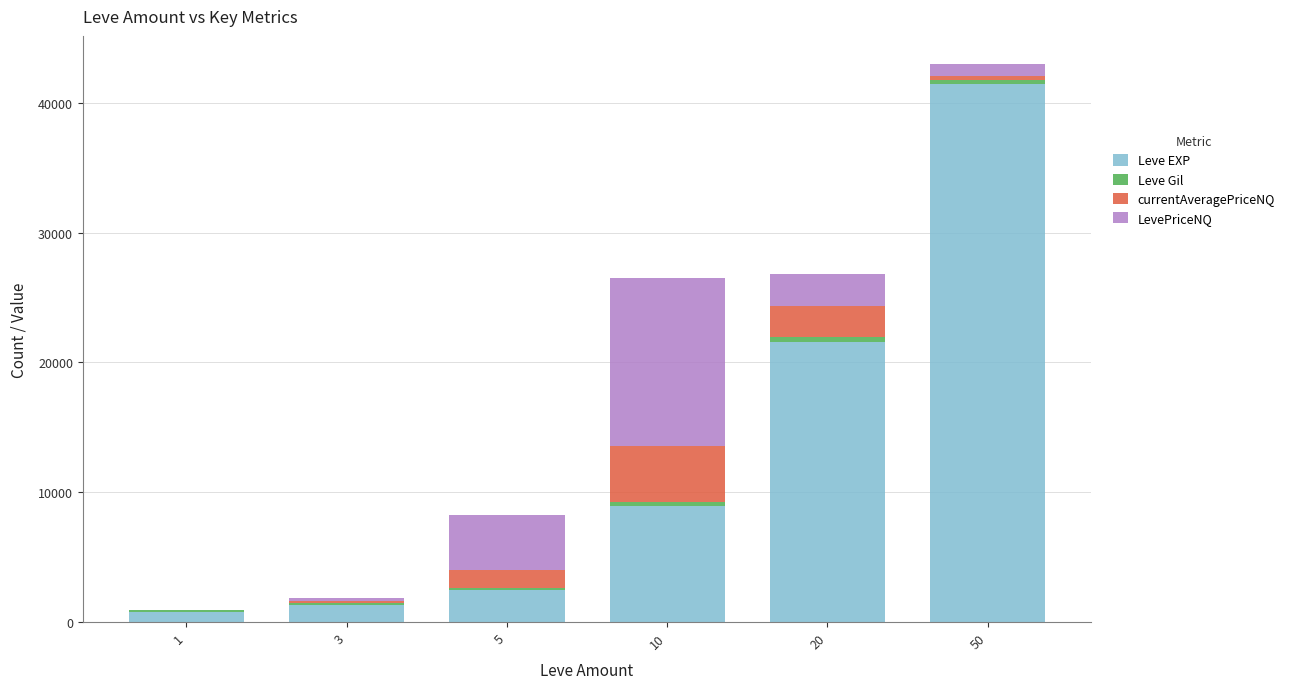

What is the sum of all Leve EXP values?

76560